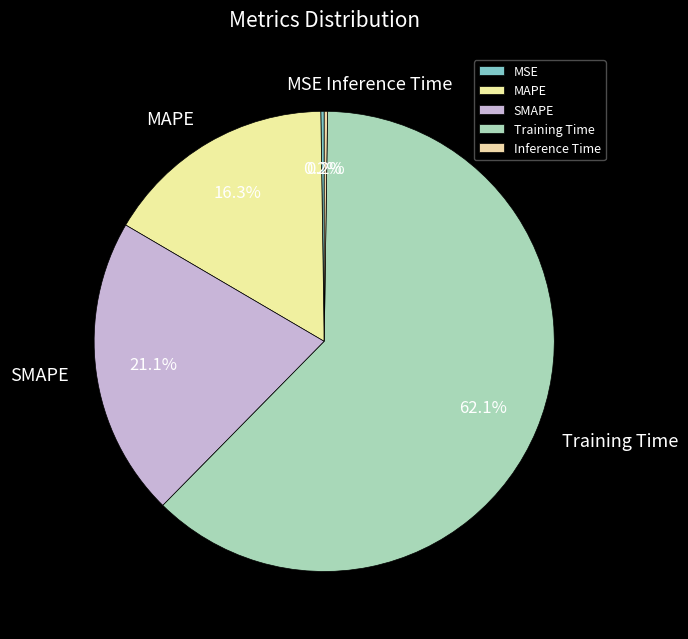

Which slice is the largest?

Training Time